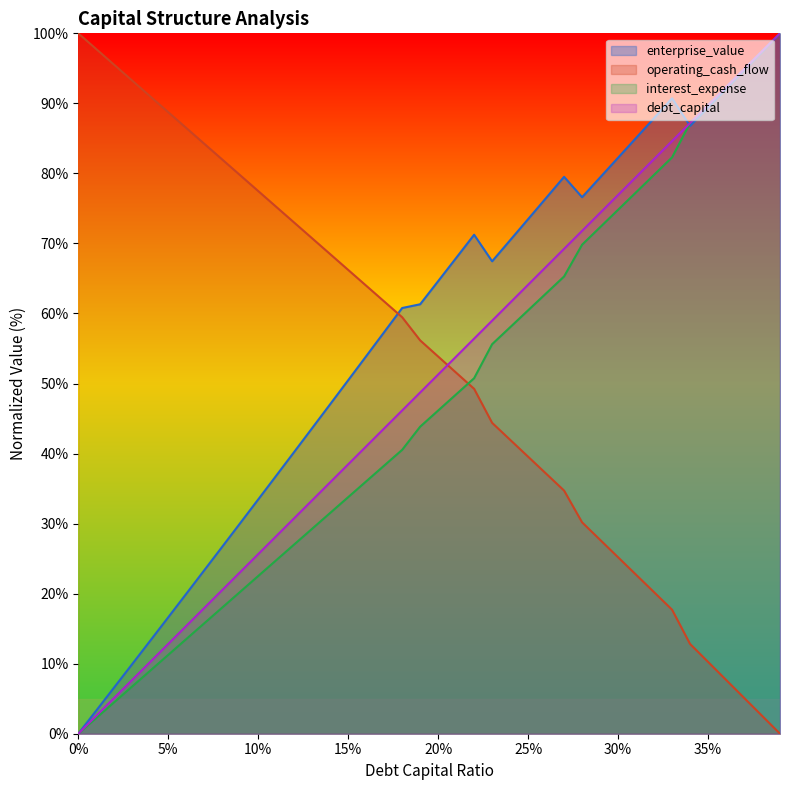

The value of debt_capital at 0.23 is 100.5. True or false?

False